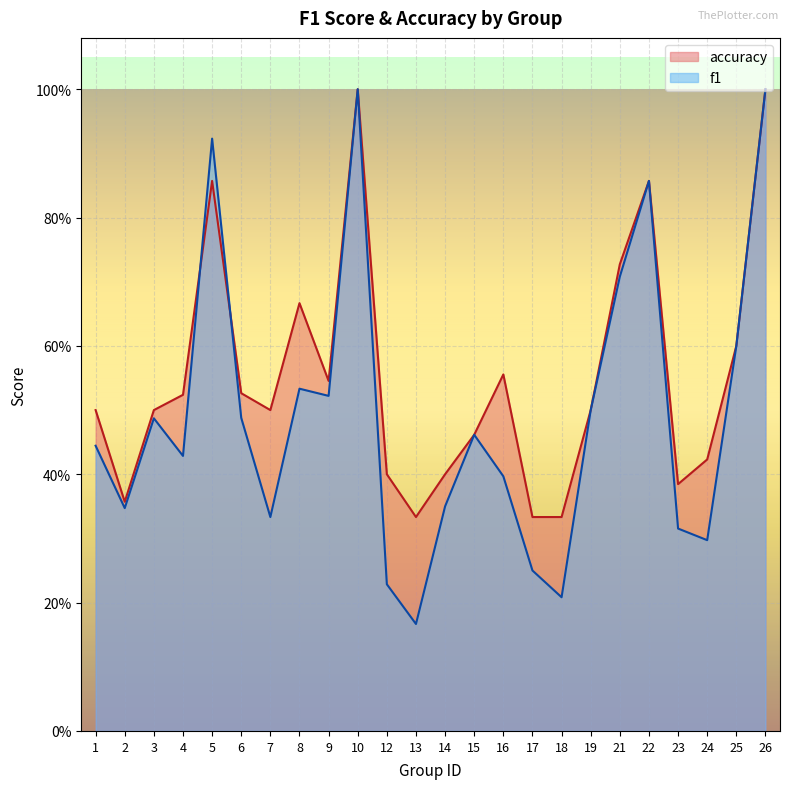

List the labels in order of f1 value, smallest first.

13, 18, 12, 17, 24, 23, 7, 2, 14, 16, 4, 1, 15, 3, 6, 19, 9, 8, 25, 21, 22, 5, 10, 26